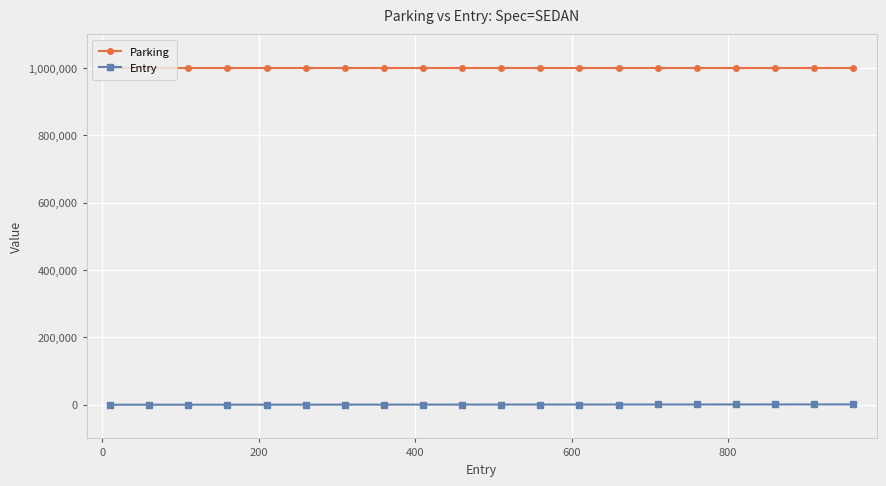

What is the maximum value shown in the chart?

1000000